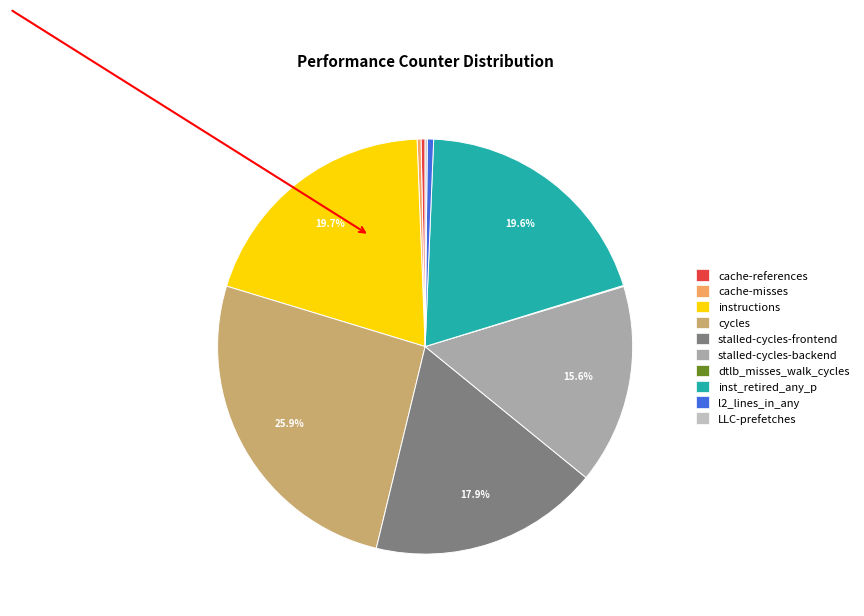

Between stalled-cycles-frontend and cycles, which is larger?

cycles